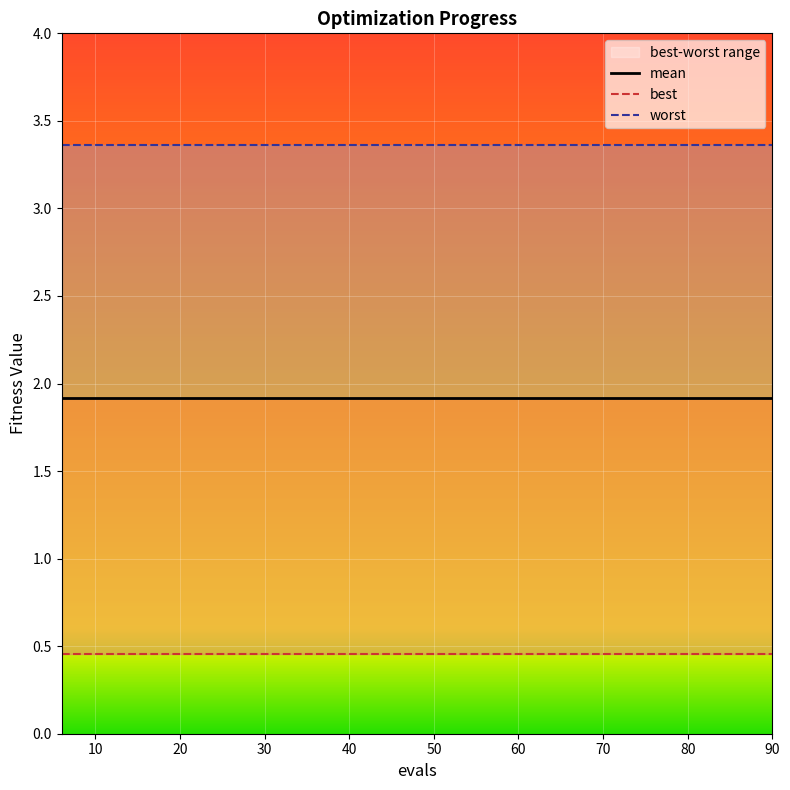

Is the value of worst at 60 greater than the value of mean at 13?

Yes